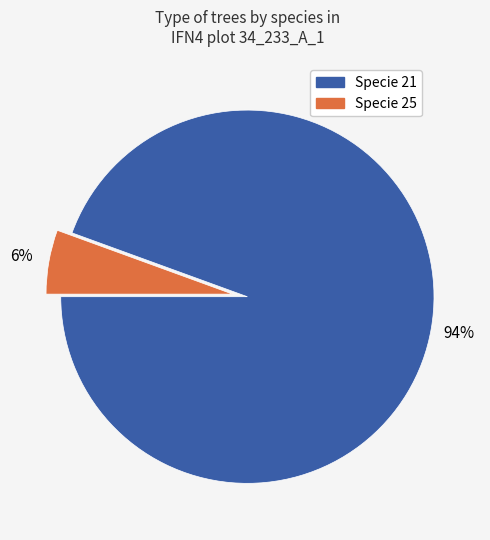

To the nearest percent, what is the average slice percentage?

50%